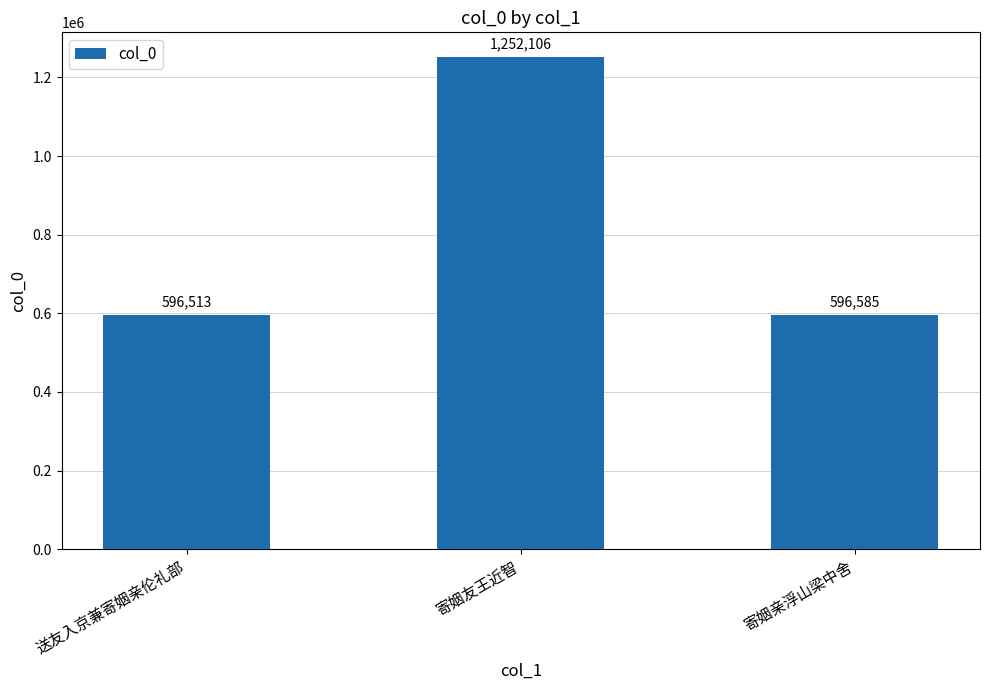

Reading left to right, list all the values displayed in this chart.

596513	1252106	596585